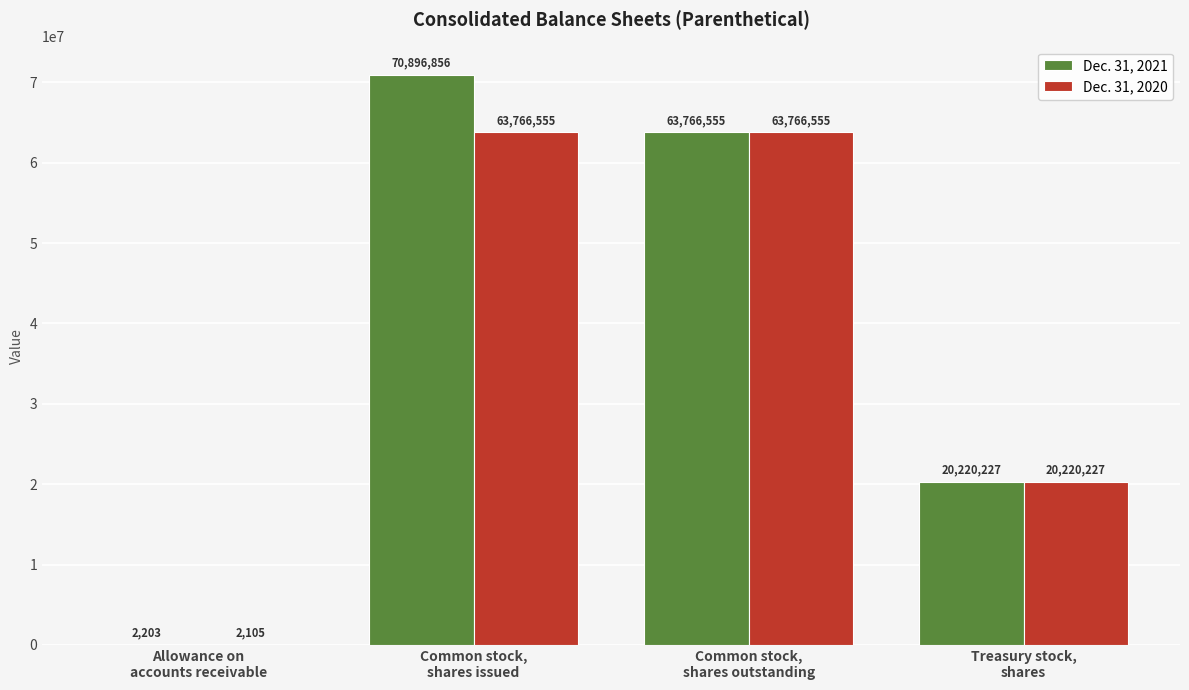

What is the maximum value shown in the chart?

70896856